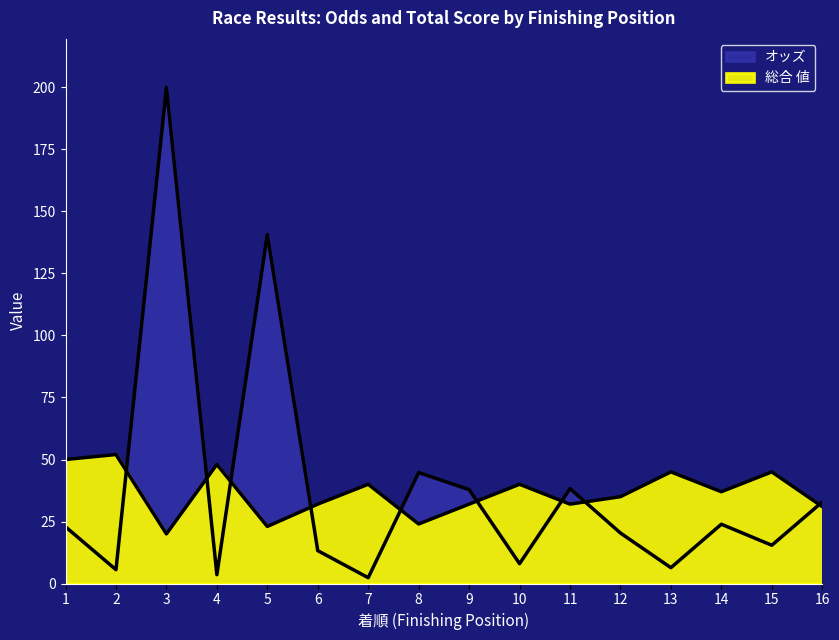

What is the average value of the 総合 値 series?

36.6